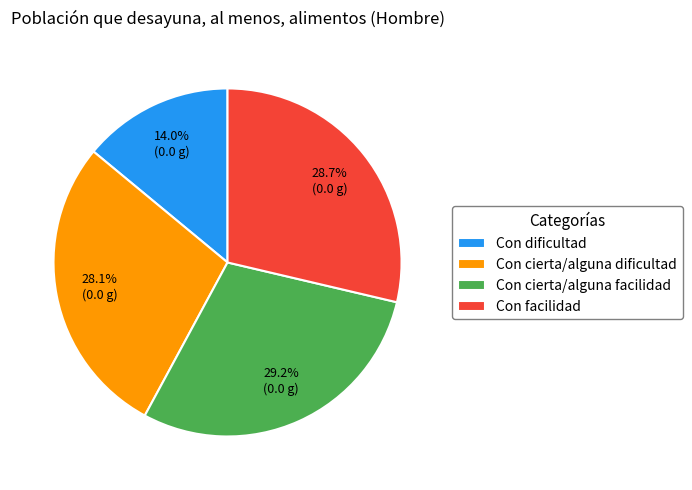

Which category has the biggest portion of the pie?

Con cierta/alguna facilidad